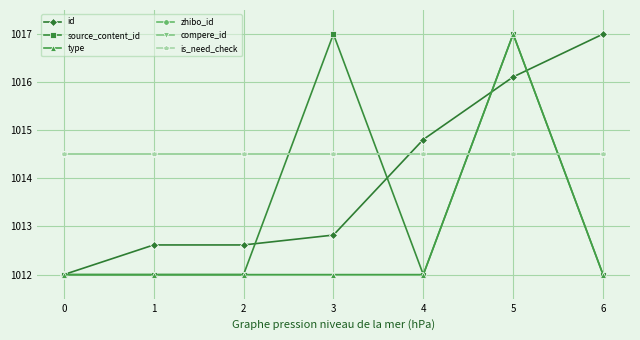

The id series shows 1016.1 at 5. True or false?

True